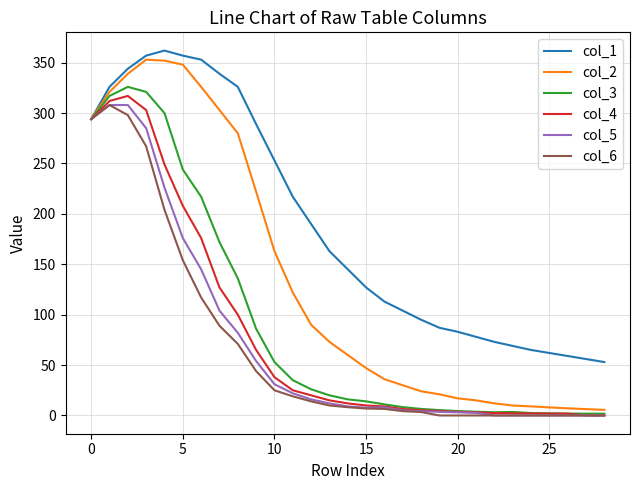

Which series has the largest total across all categories?

col_1